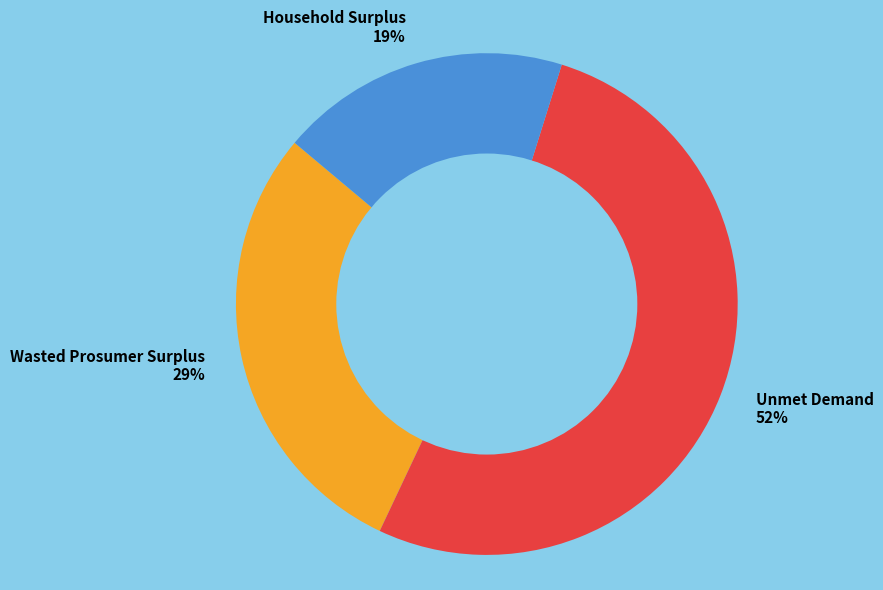

Approximately how many times larger is the value at Household Surplus compared to Unmet Demand?

0.4